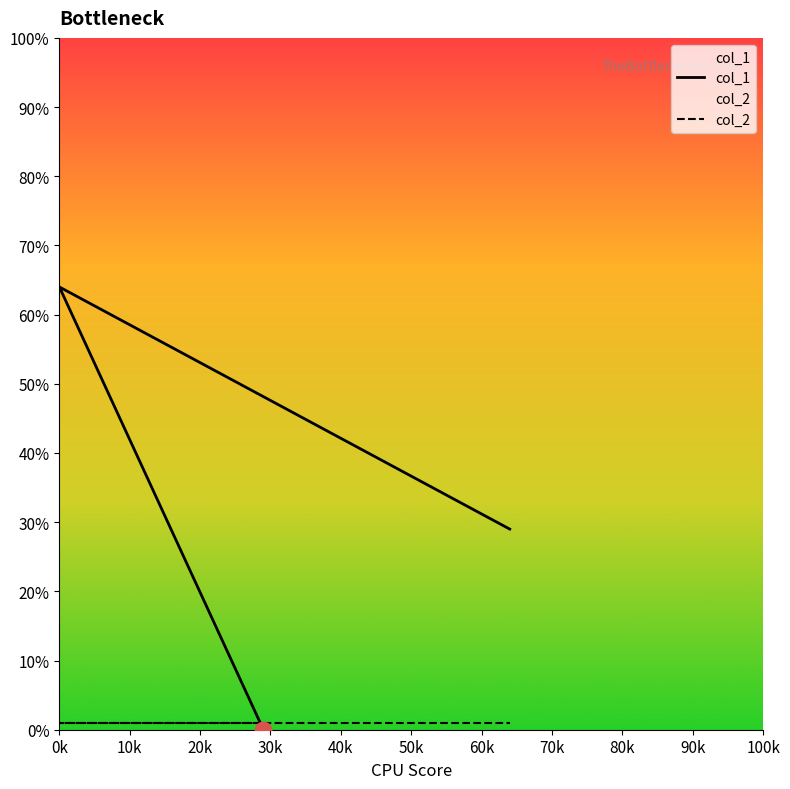

How many lines are shown in the chart?

2